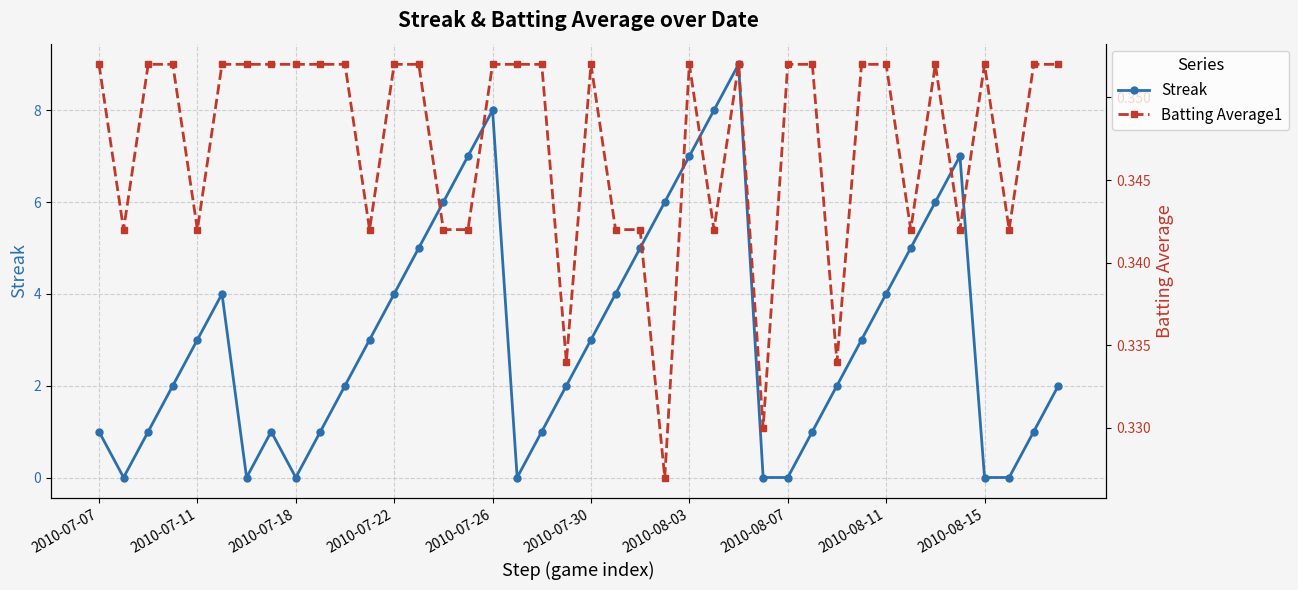

Count the Batting Average1 values in the range 0 to 1.

40